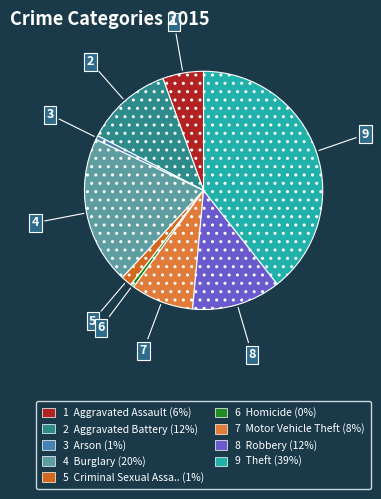

To the nearest percent, what is the average slice percentage?

11%